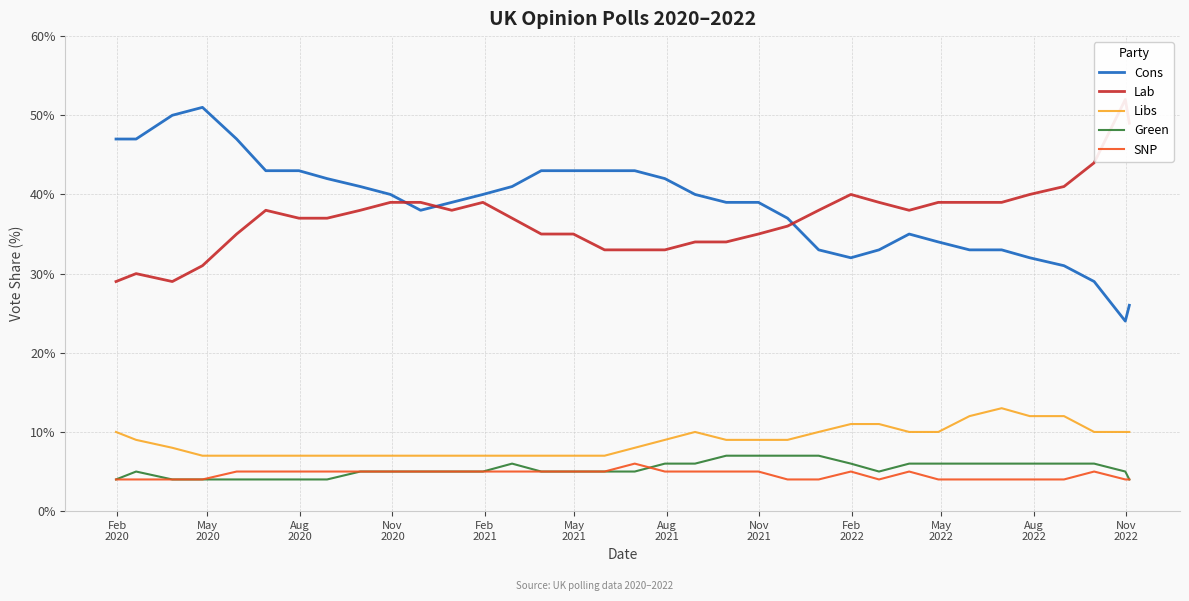

True or false: Libs and Cons cross at least once.

False